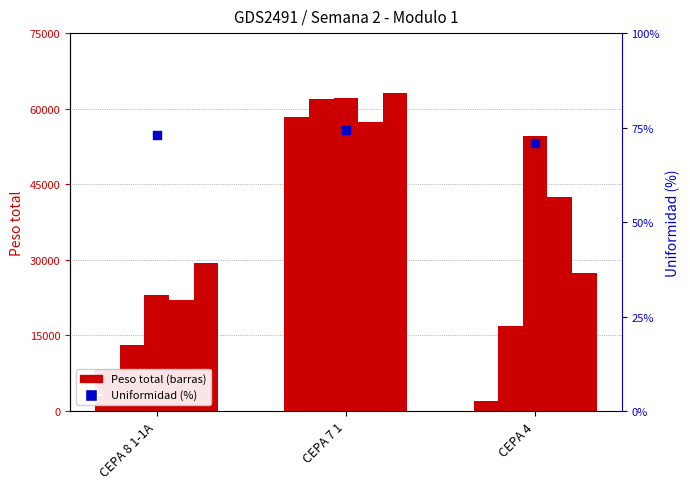

At which category is the sum across all series the highest?

CEPA 7 1